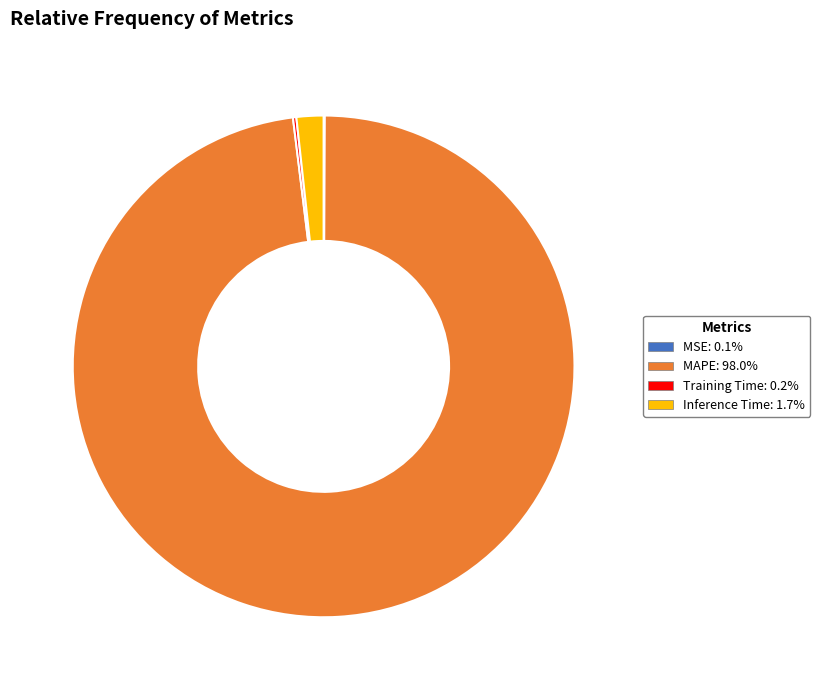

Is there a majority slice in this chart?

Yes